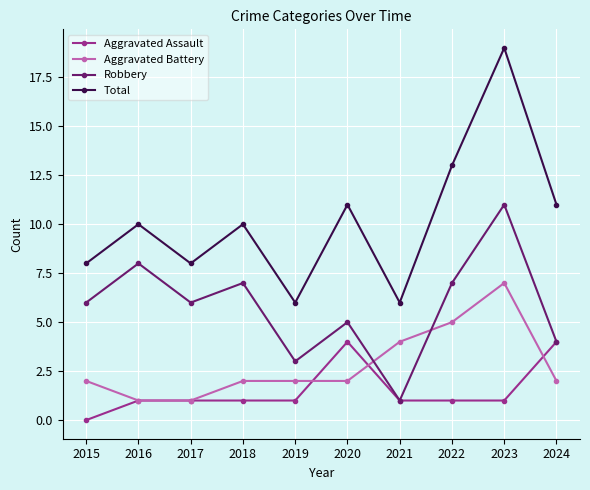

Is the value of Aggravated Battery at 2021 greater than the value of Total at 2022?

No